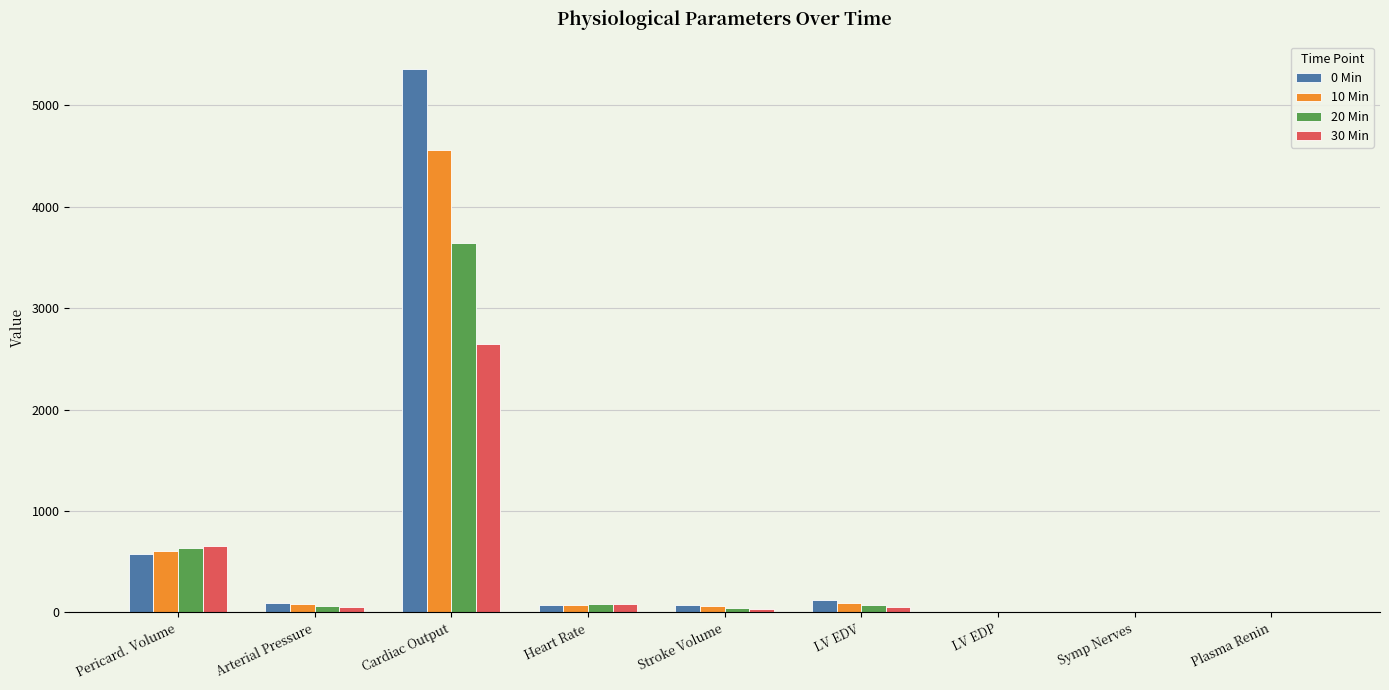

Which series changed the most between Pericard. Volume and Cardiac Output?

0 Min